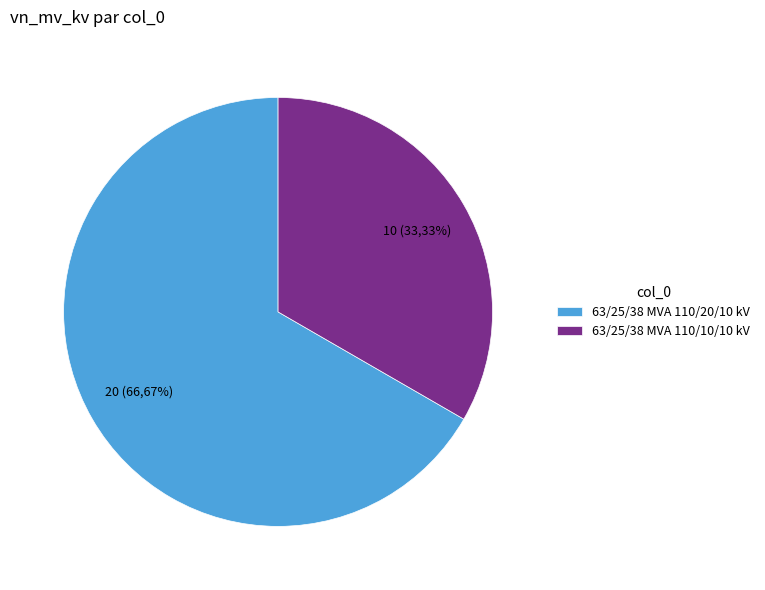

Does 63/25/38 MVA 110/10/10 kV account for over 50% of the chart?

No